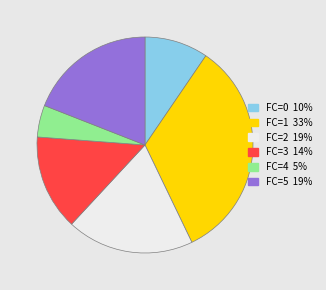

Does any single category account for the majority?

No